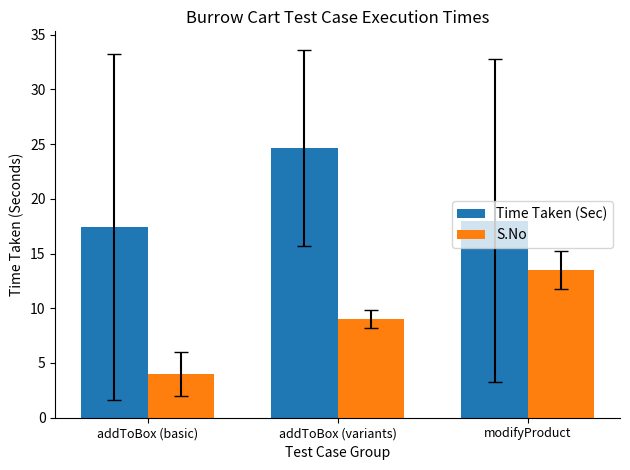

What are all the series names shown in the legend?

Time Taken (Sec), S.No